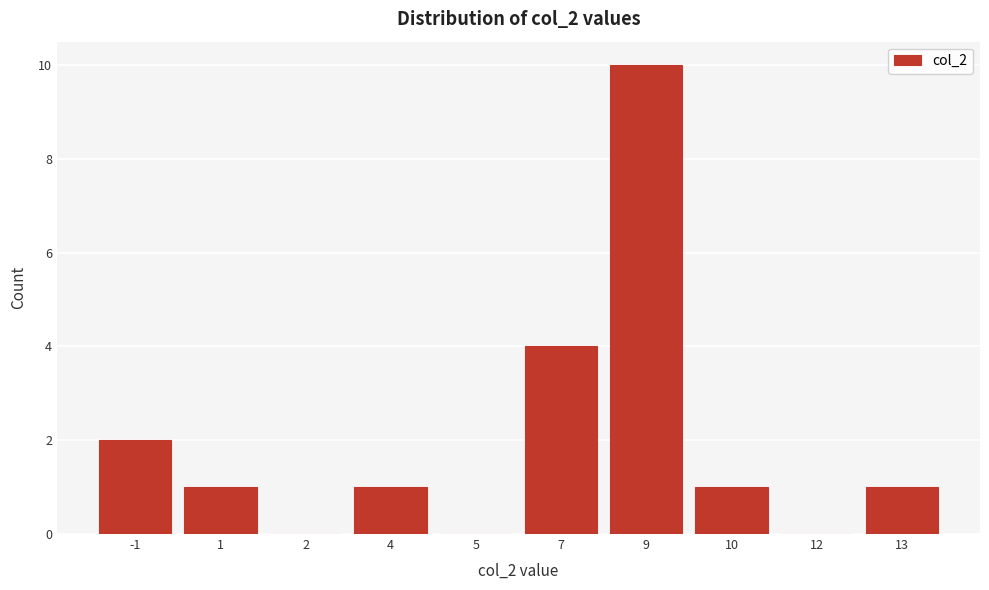

Reading left to right, what are all the values shown in this chart?

-1=2	1=1	2=0	4=1	5=0	7=4	9=10	10=1	12=0	13=1